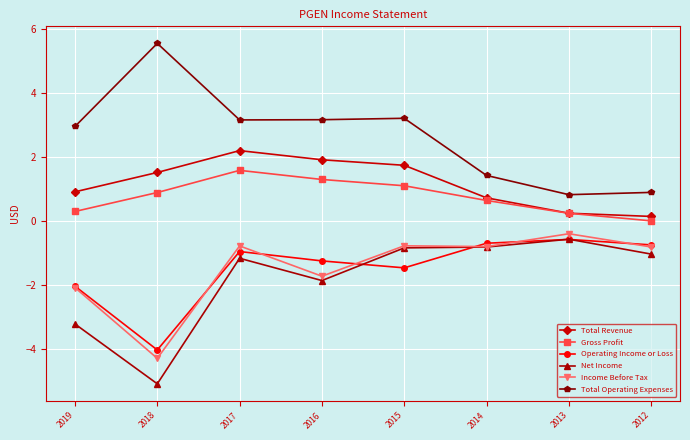

What is the highest value of the Income Before Tax series?

-0.4